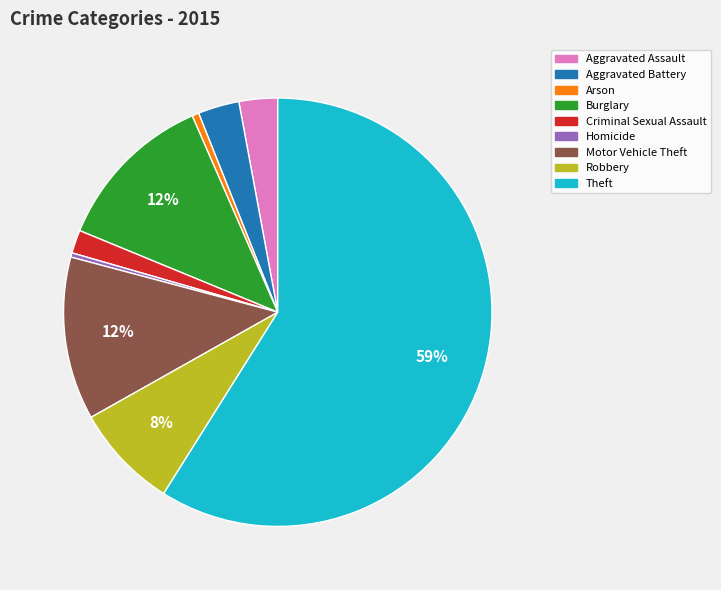

How many segments does this pie chart have?

9